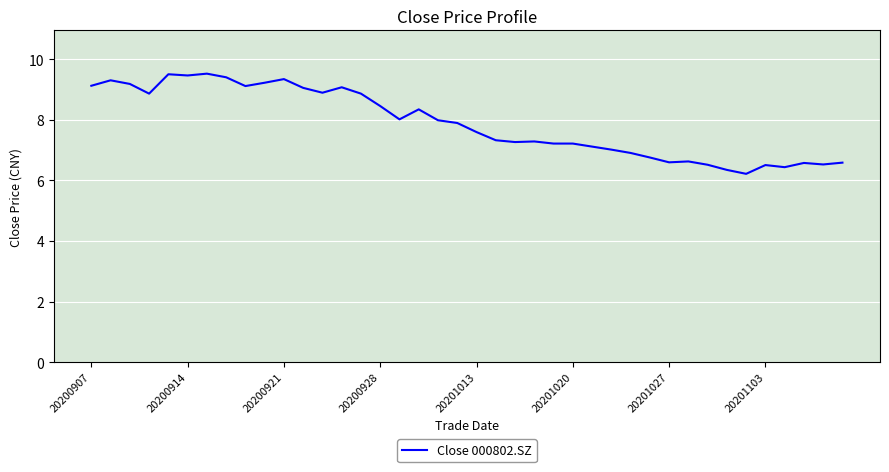

What is the difference between the maximum and minimum values?

3.3